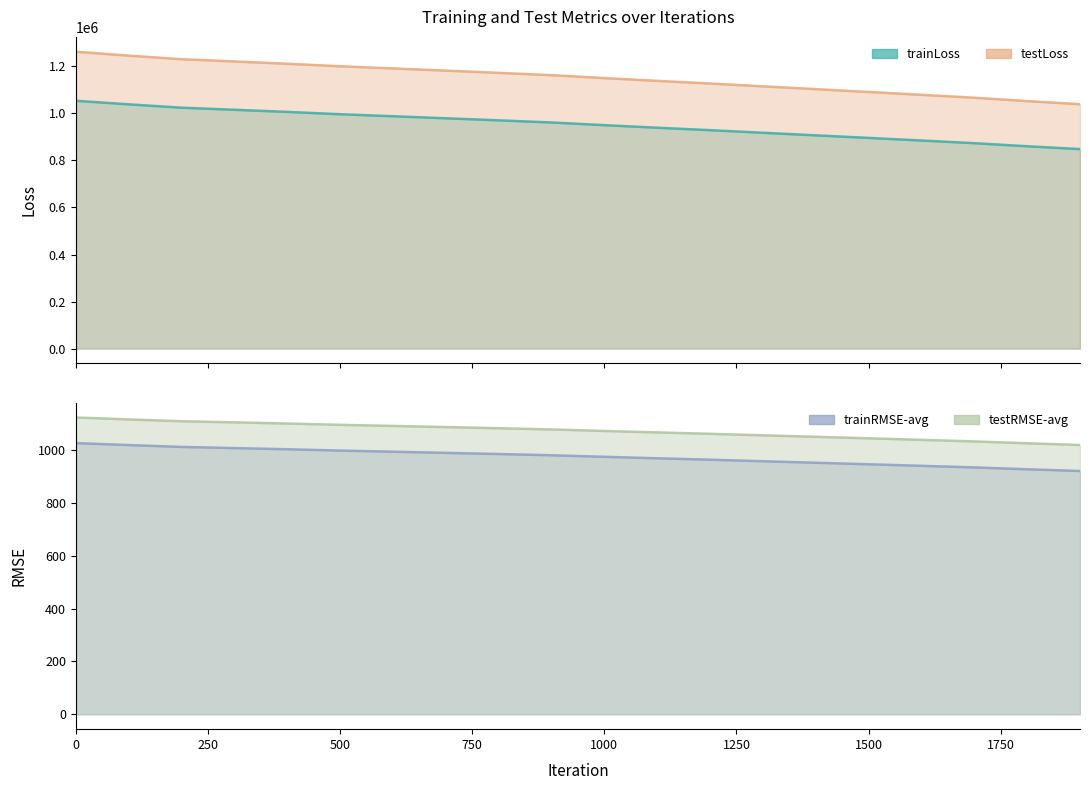

True or false: trainRMSE-avg and trainLoss intersect in this chart.

False